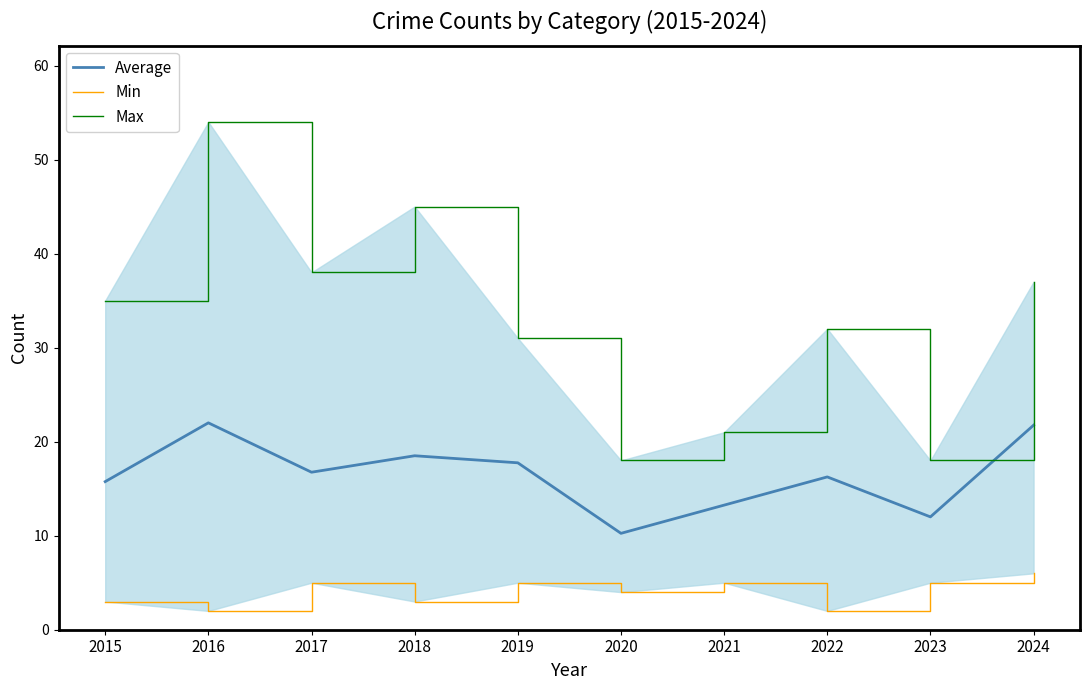

Reading right to left, transcribe all the data shown in this chart.

Average: 21.8	12.0	16.2	13.2	10.2	17.8	18.5	16.8	22.0	15.8
Min: 6.0	5.0	2.0	5.0	4.0	5.0	3.0	5.0	2.0	3.0
Max: 37.0	18.0	32.0	21.0	18.0	31.0	45.0	38.0	54.0	35.0